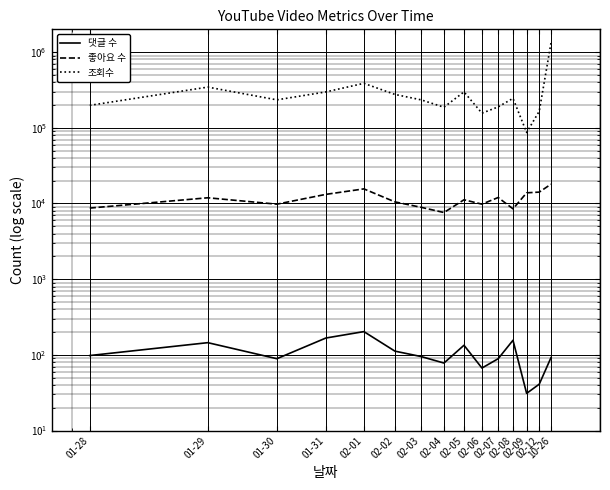

The value of 댓글 수 at 02-02 is 112. True or false?

True